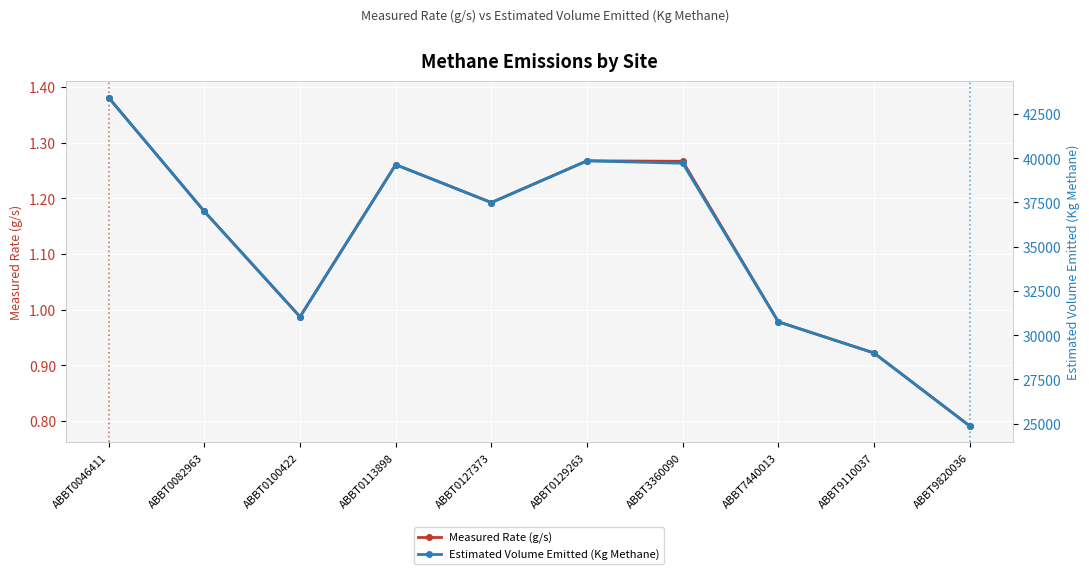

Which series has the largest total across all categories?

Estimated Volume Emitted (Kg Methane)